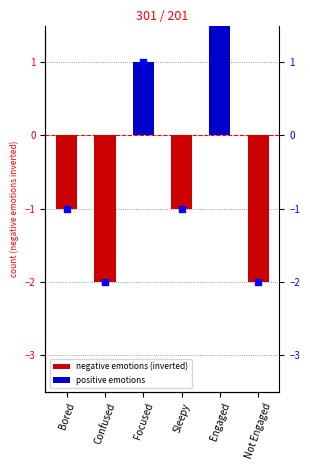

What is the sum of the values at Confused and Engaged?

1